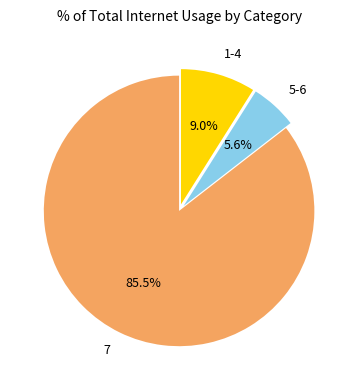

Between 7 and 5-6, which is larger?

7